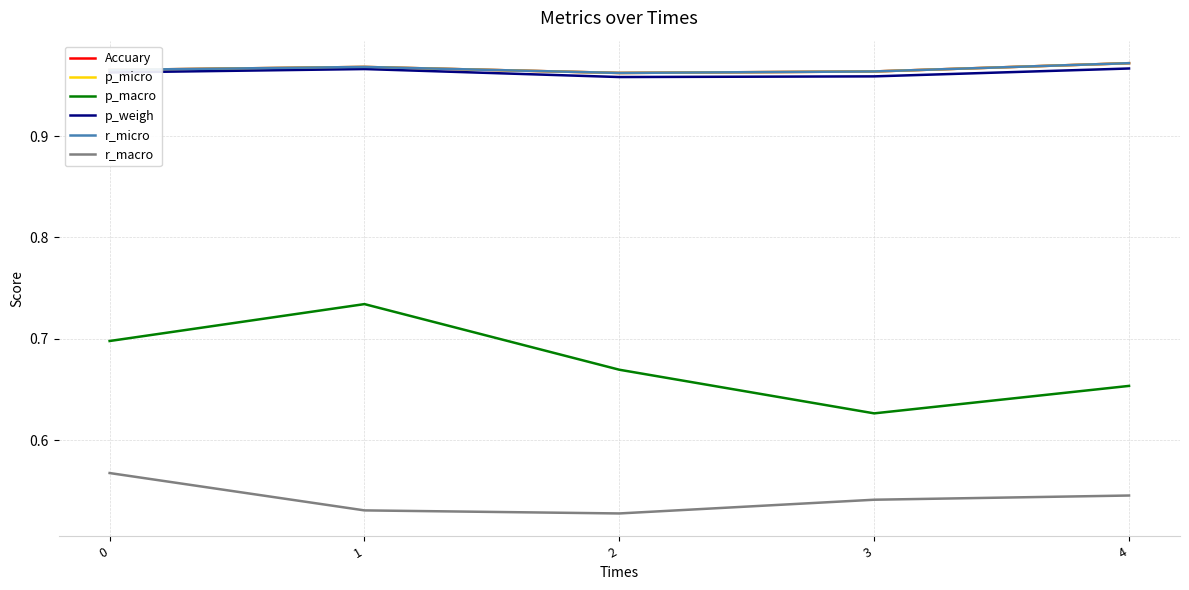

Is this an area chart (filled region under the line)?

No